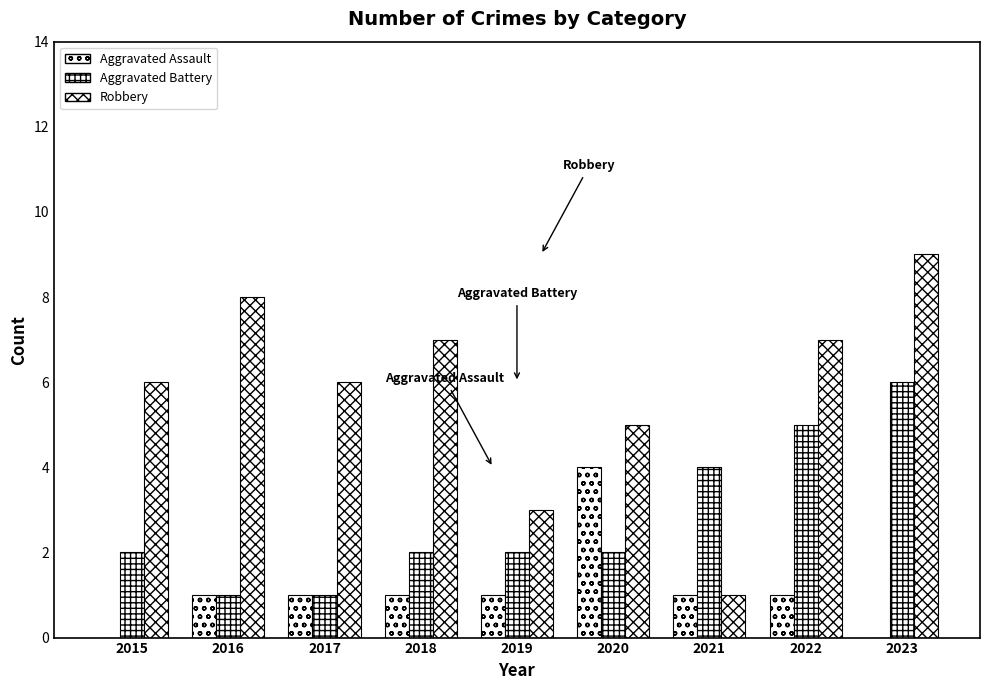

Does the chart contain stacked bars?

No